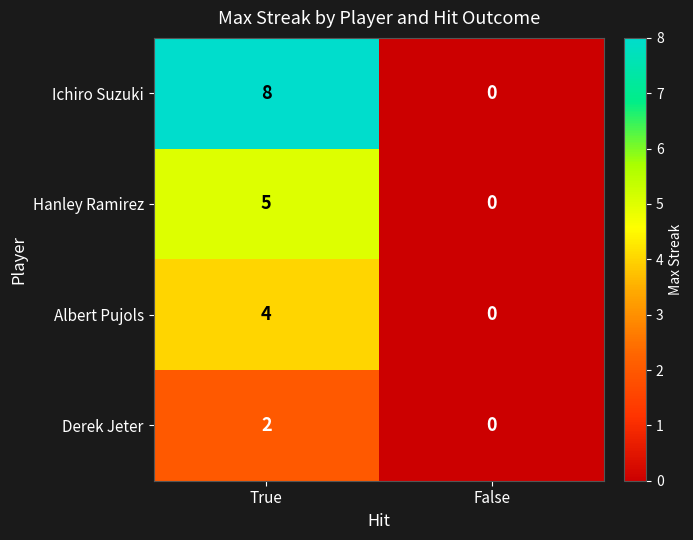

What is the difference between the highest and lowest values at True?

6